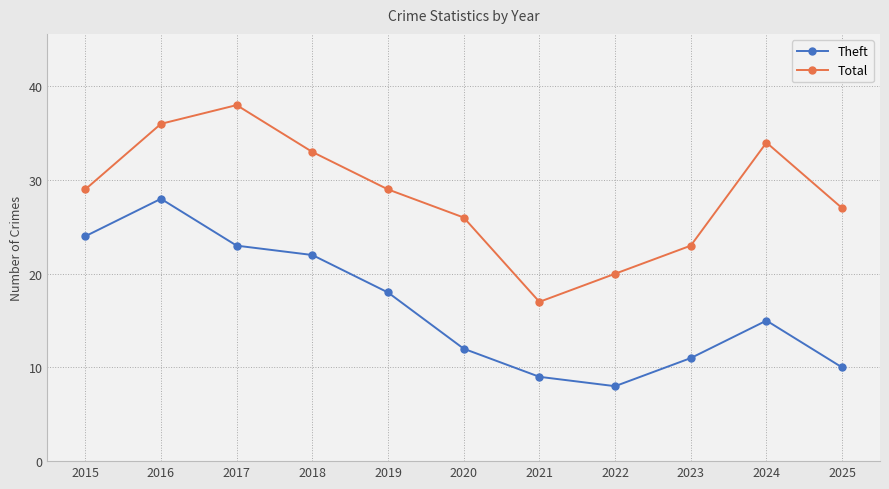

What is the approximate value of Total at 2024, to the nearest 5?

35